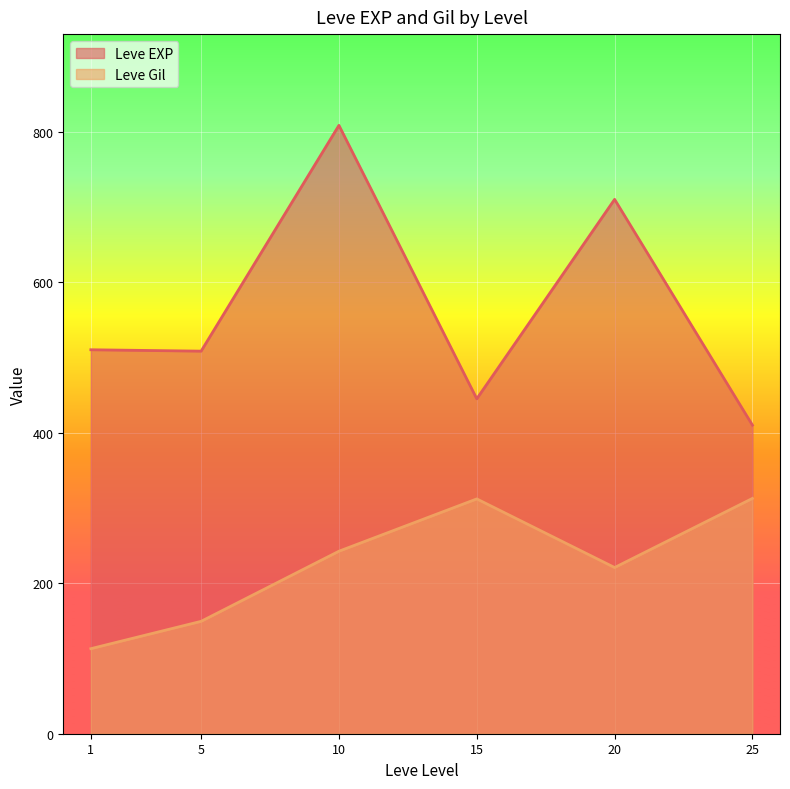

The Leve Gil series shows 112 at 1. True or false?

True